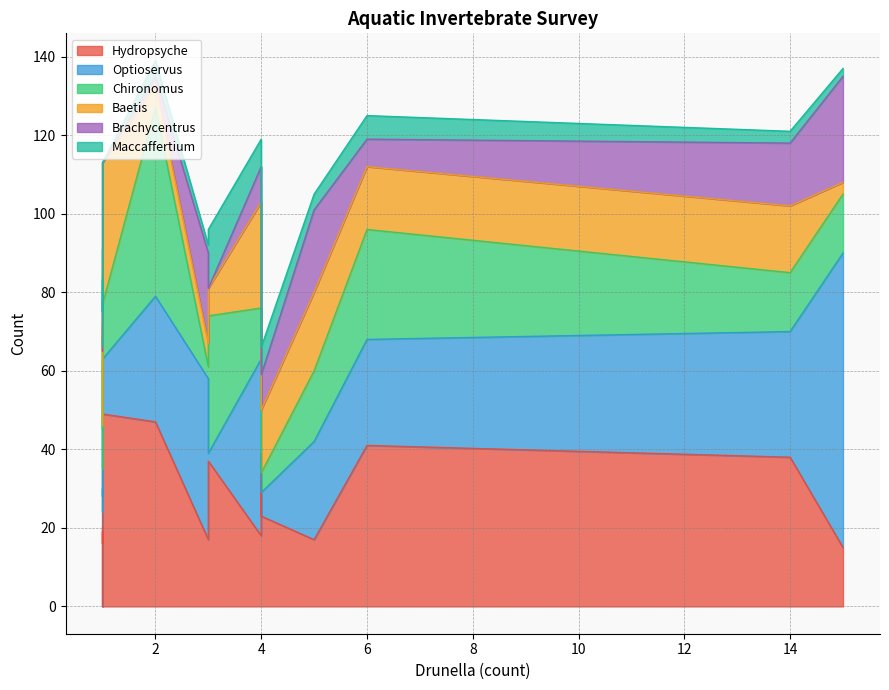

What is the label of the 16th point from the left?

14